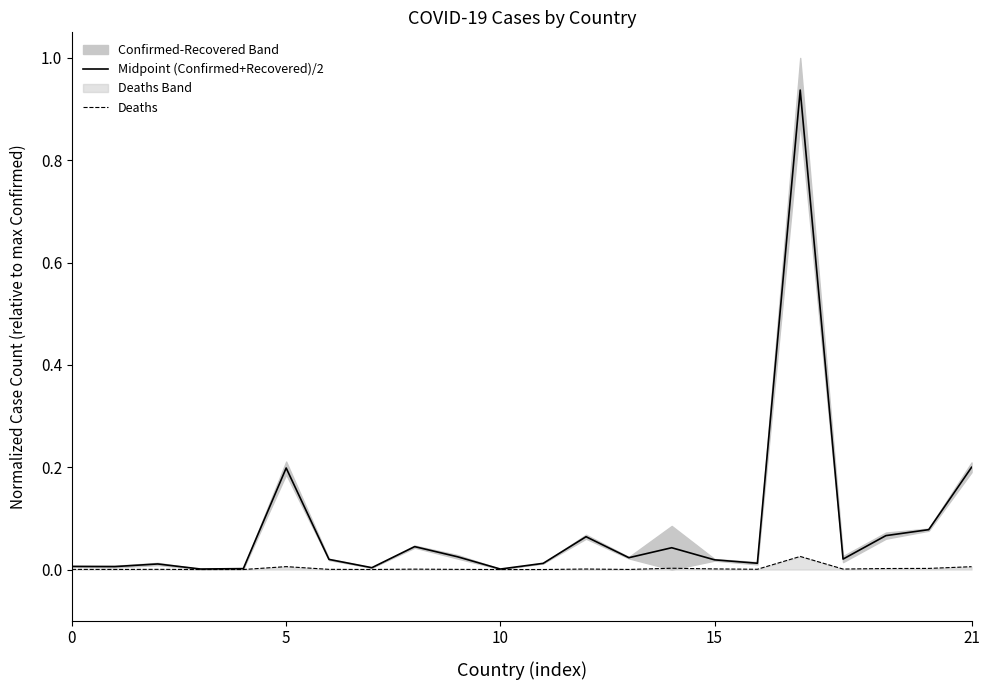

What is the label of the 15th point from the left?

14